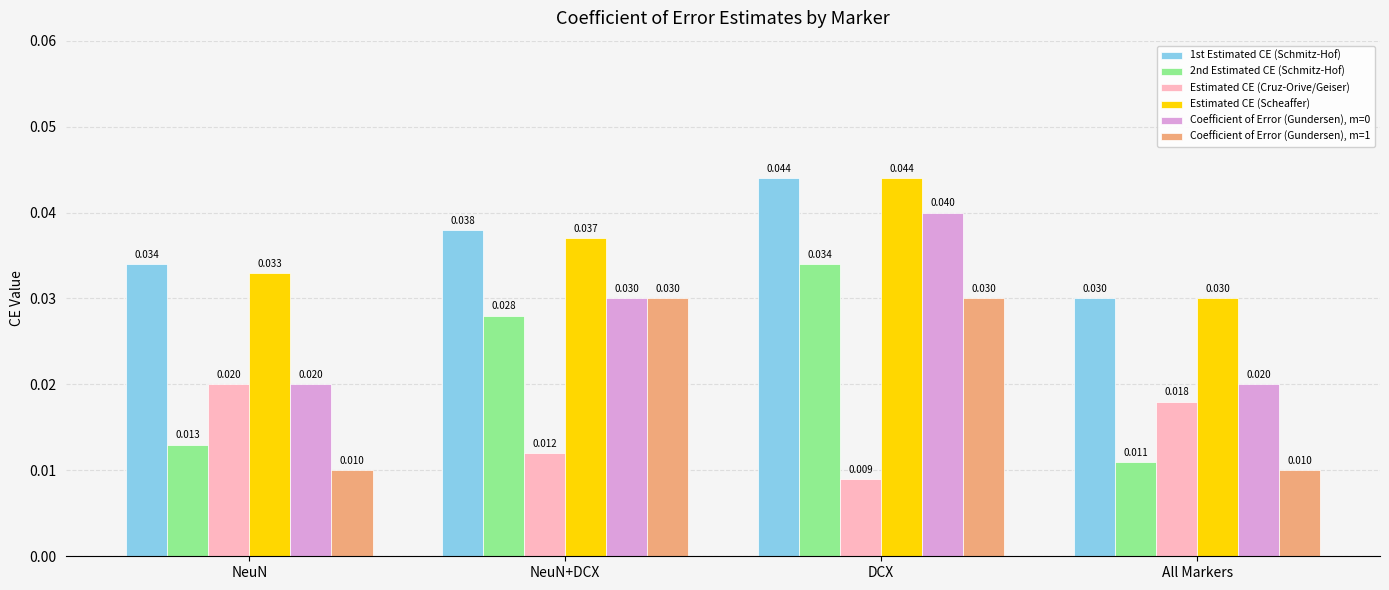

Is the value of Coefficient of Error (Gundersen), m=0 at NeuN greater than the value of 1st Estimated CE (Schmitz-Hof) at All Markers?

No